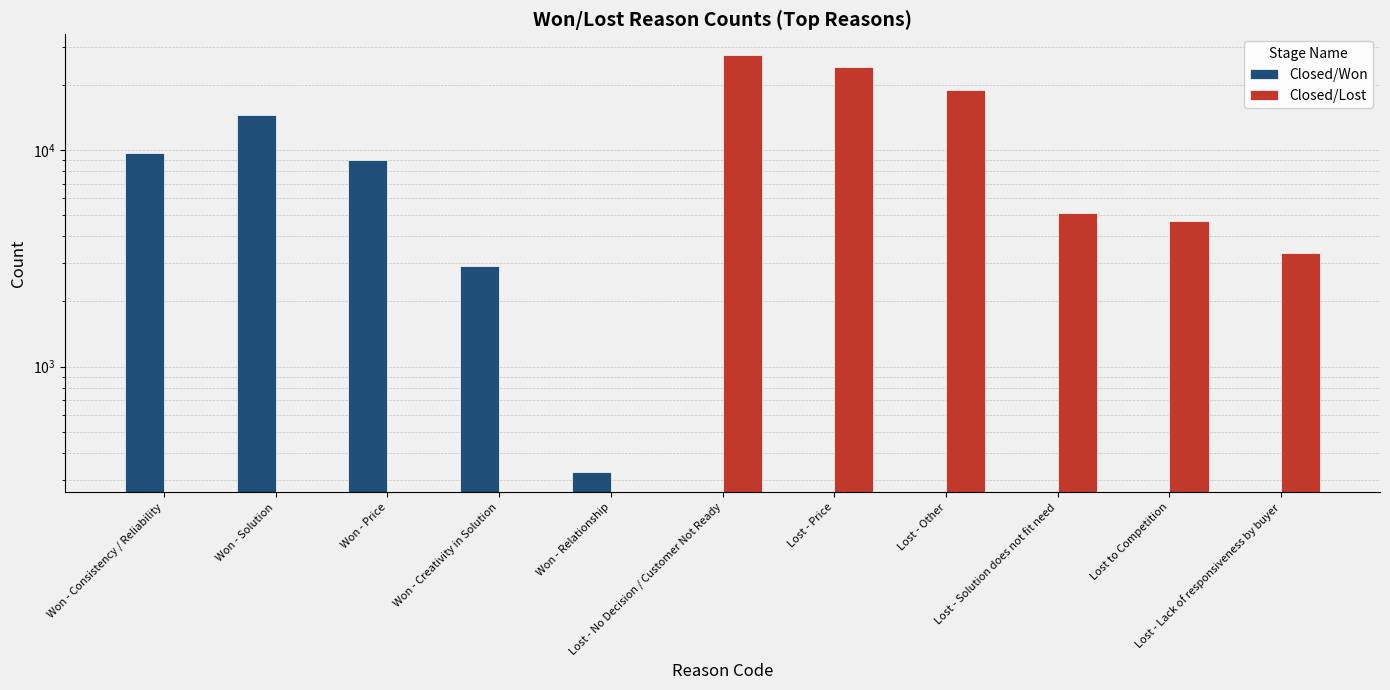

At which category is the sum across all series the highest?

Lost - No Decision / Customer Not Ready